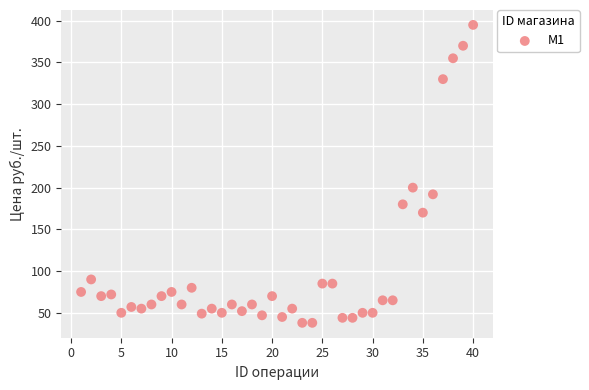

What Y value in the scatter plot is closest to 216?

200